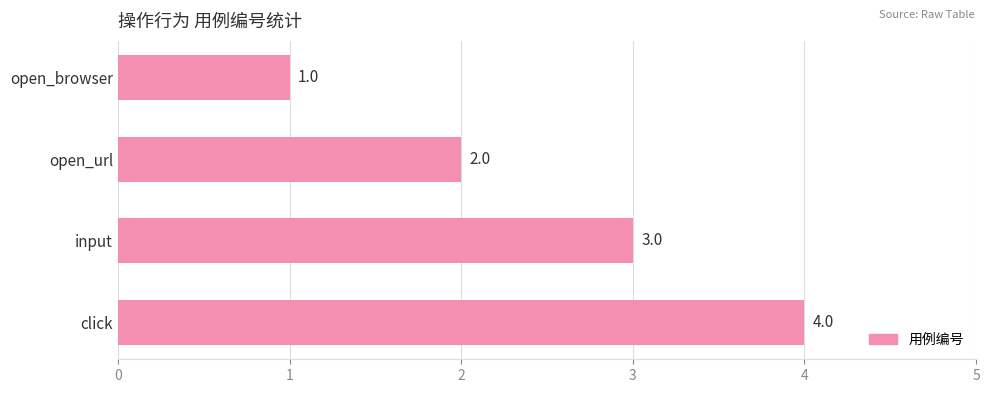

At which label is the value closest to 2?

open_url